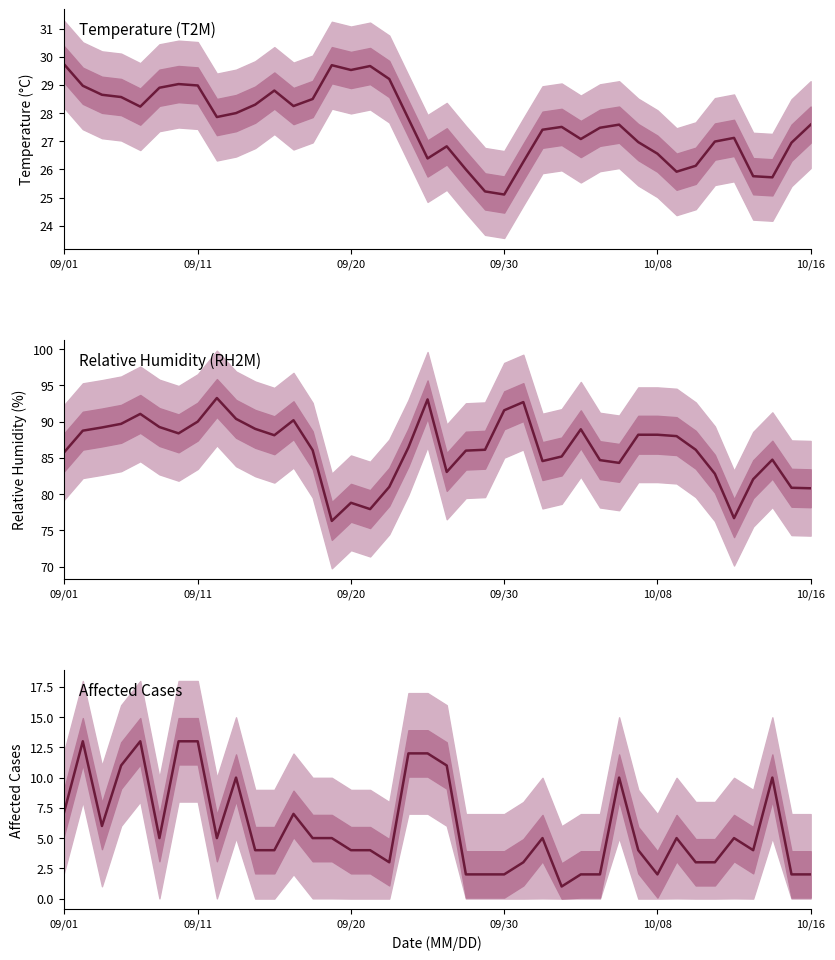

Is the value of Affected at 32 greater than the value of T2M at 10/16?

No